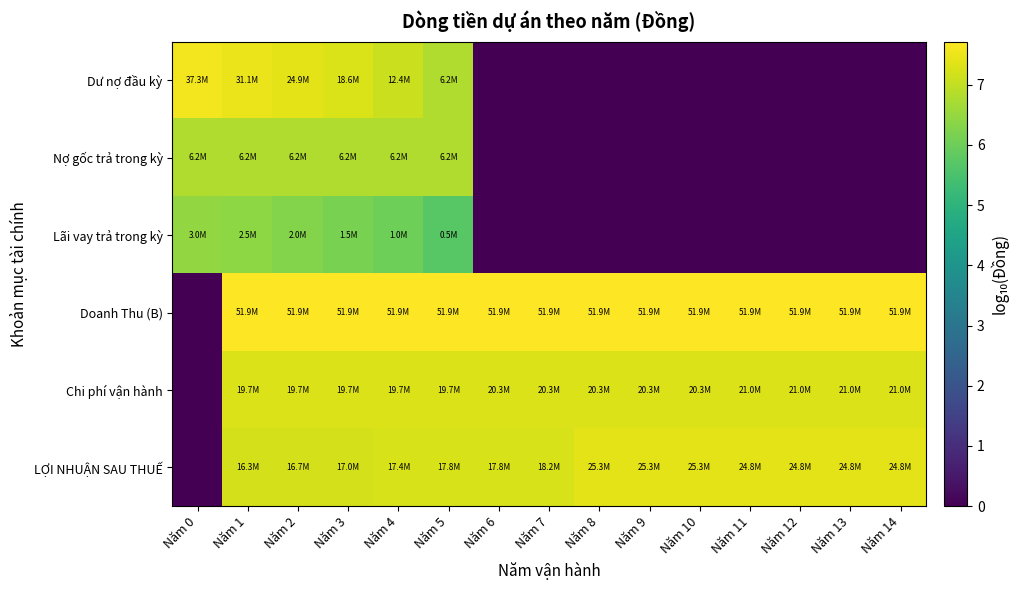

Count the number of data series in this chart.

6